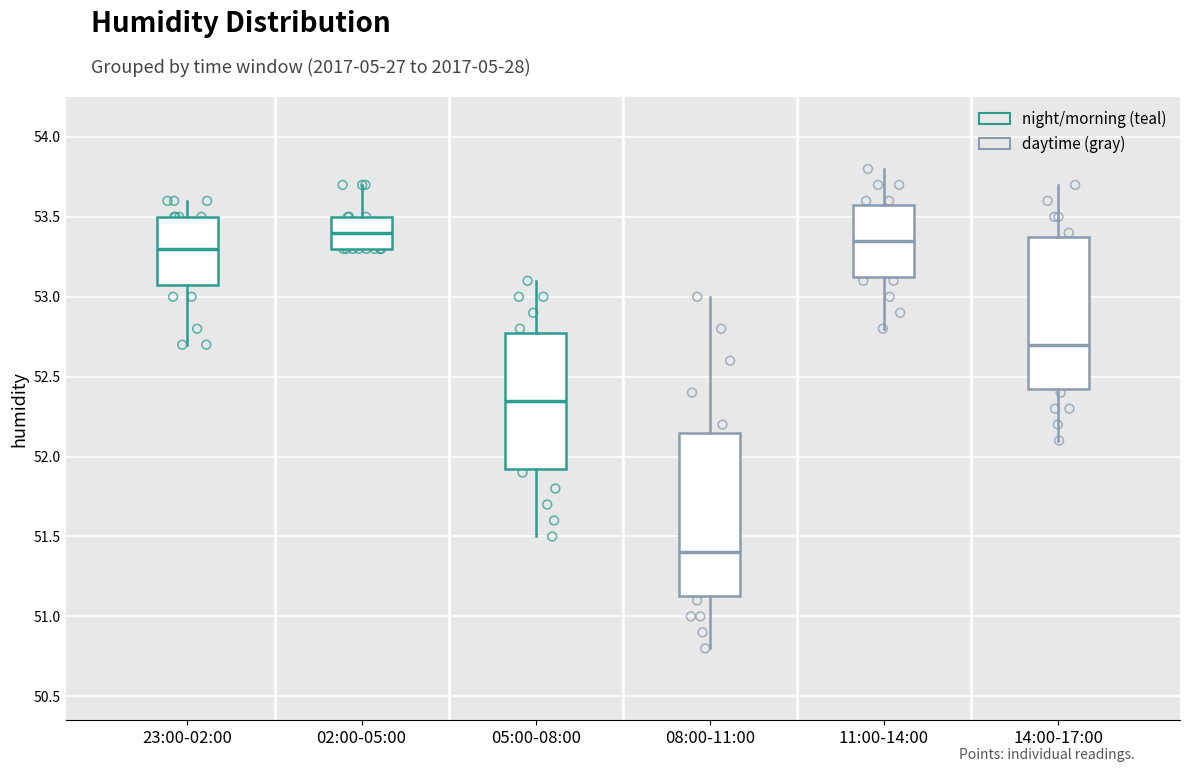

Reading left to right, transcribe this box plot: for each box, give where its median line is, the range the box spans, and where its two whiskers end, as read against the y-axis. The values are not printed on the chart, so give them approximately, as read against the axis.

23:00-02:00: median 53.30, box 53.10 to 53.50, whiskers 52.70 to 53.60
02:00-05:00: median 53.40, box 53.30 to 53.50, whiskers 53.30 to 53.70
05:00-08:00: median 52.35, box 51.95 to 52.80, whiskers 51.50 to 53.10
08:00-11:00: median 51.40, box 51.15 to 52.15, whiskers 50.80 to 53.00
11:00-14:00: median 53.35, box 53.15 to 53.60, whiskers 52.80 to 53.80
14:00-17:00: median 52.70, box 52.45 to 53.40, whiskers 52.10 to 53.70